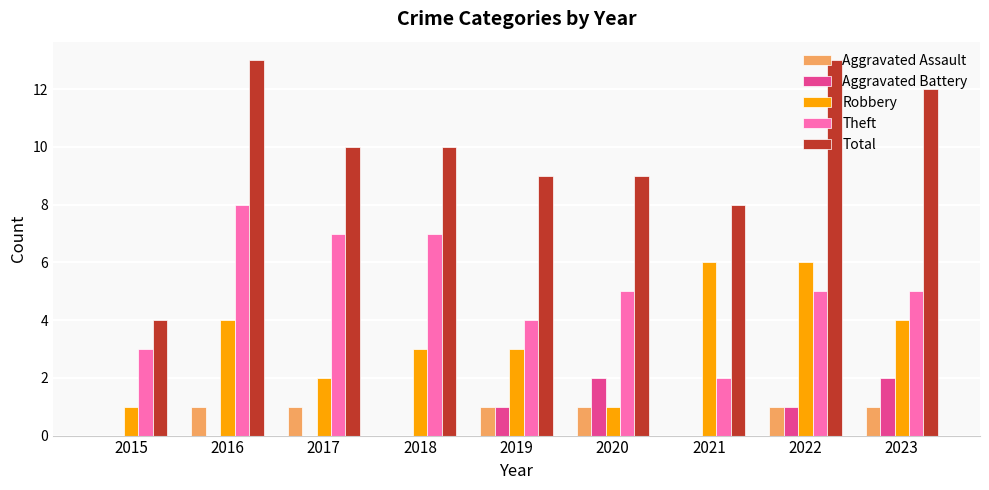

Are the bars grouped side by side (vs. stacked)?

Yes